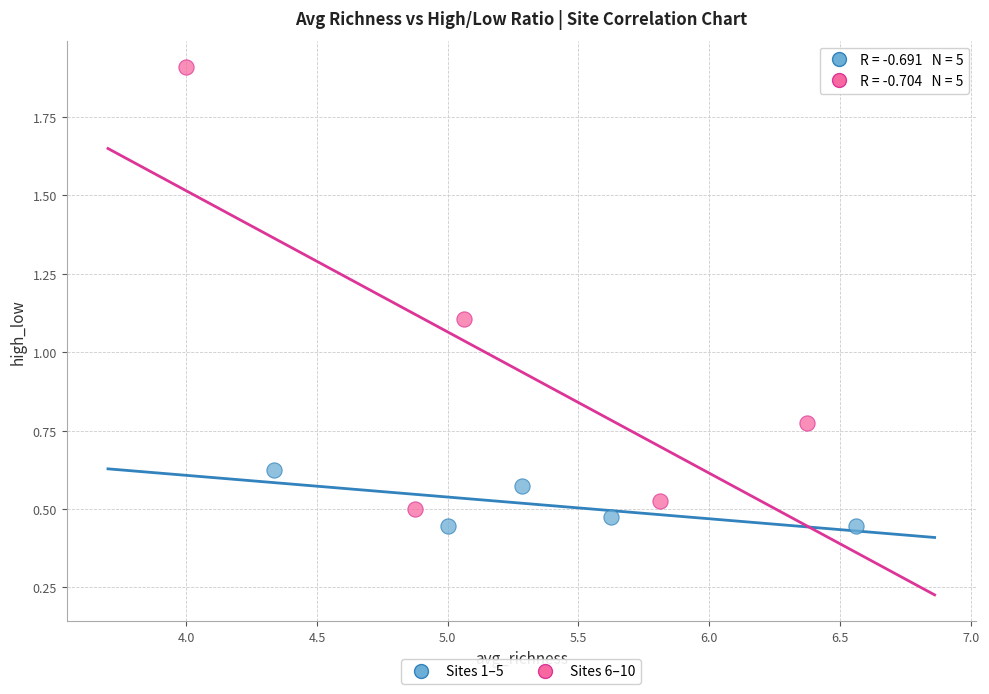

Which series reaches the maximum Y coordinate?

Sites 6–10